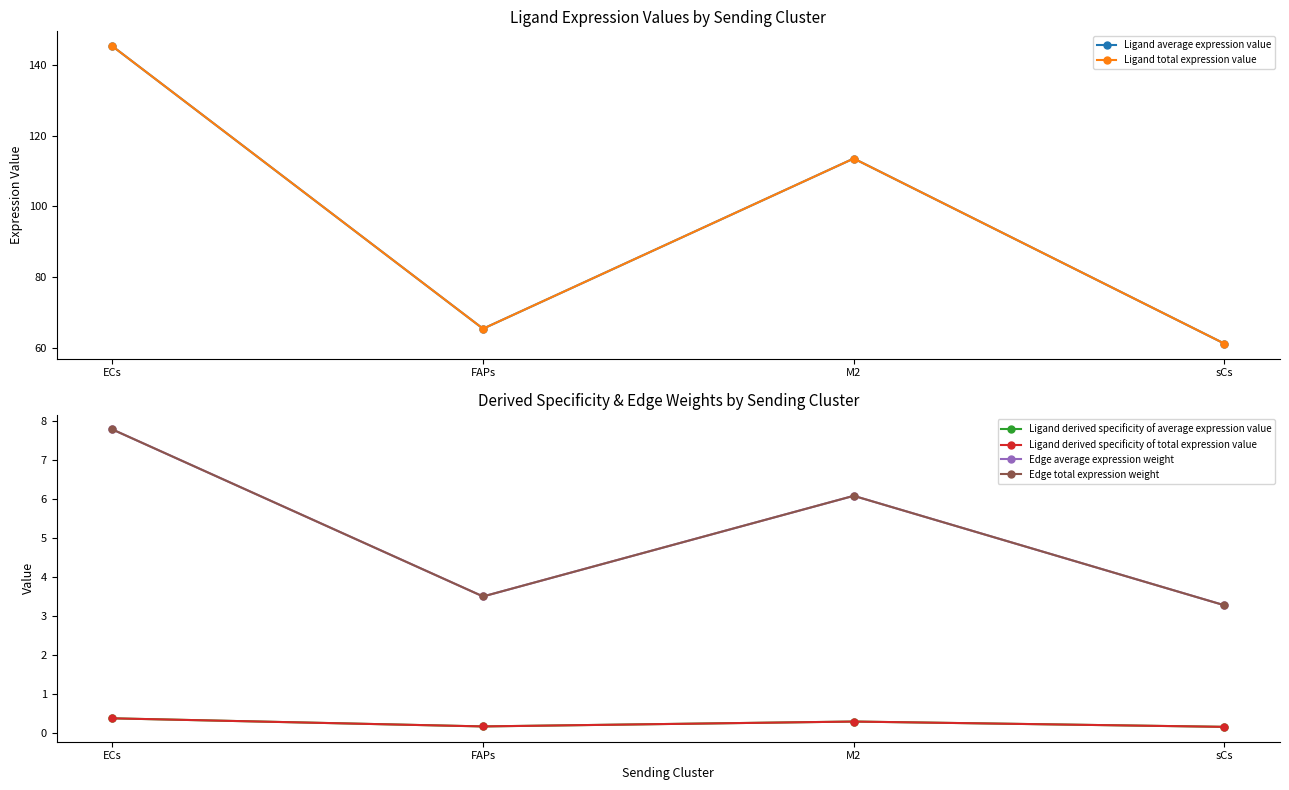

At which label does Ligand average expression value first exceed 113?

ECs